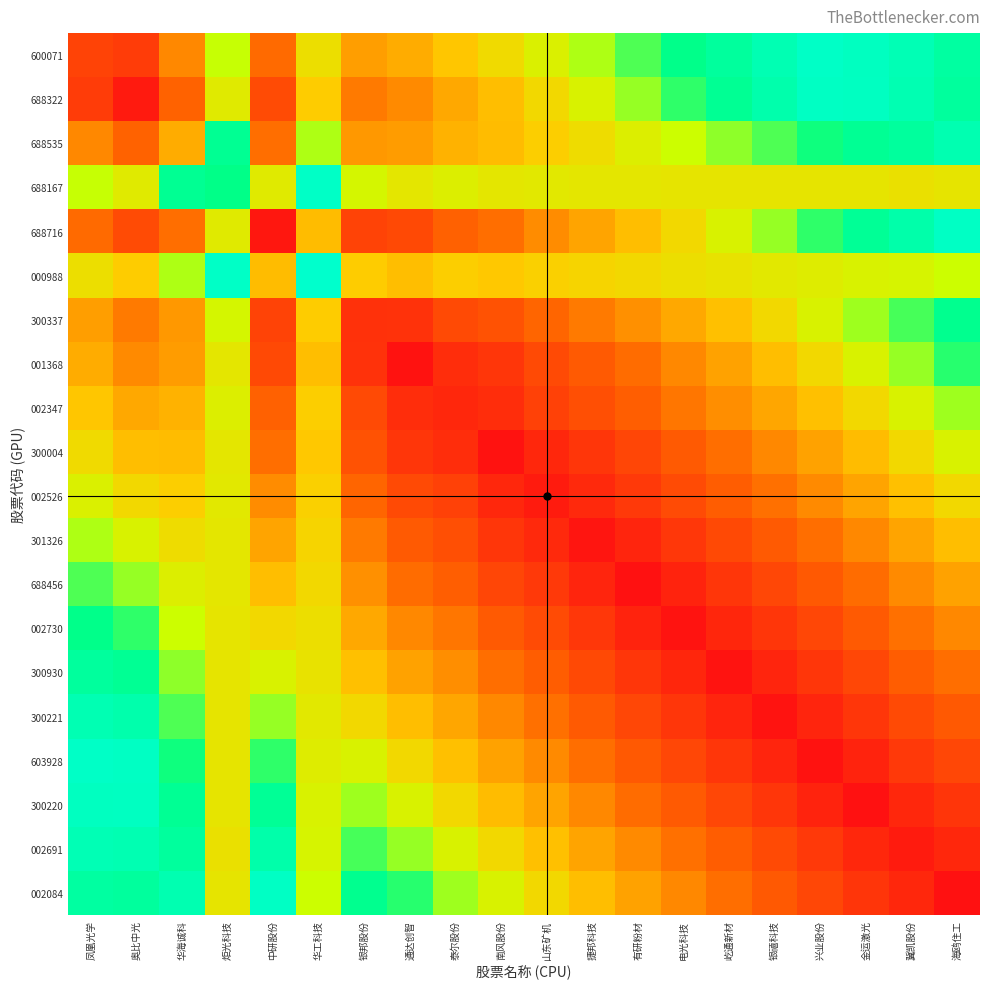

Which has a higher value, 炬光科技 or 山东矿机?

炬光科技